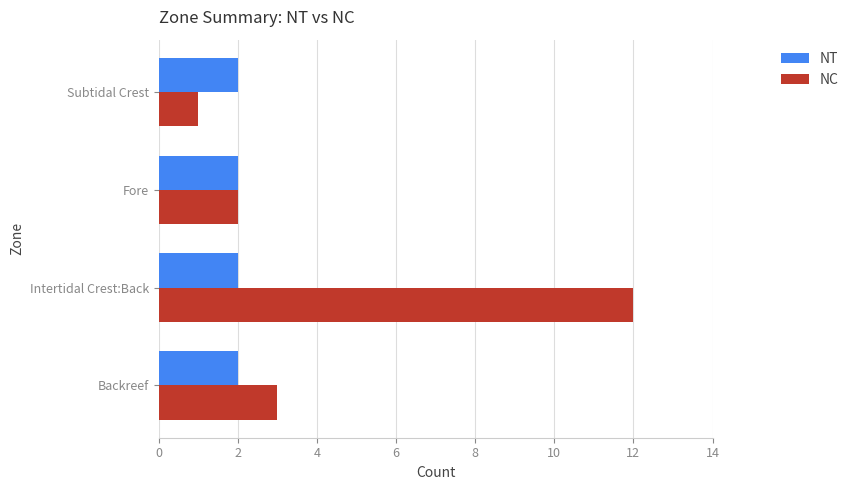

True or false: NC has a value of 2 at Backreef.

False